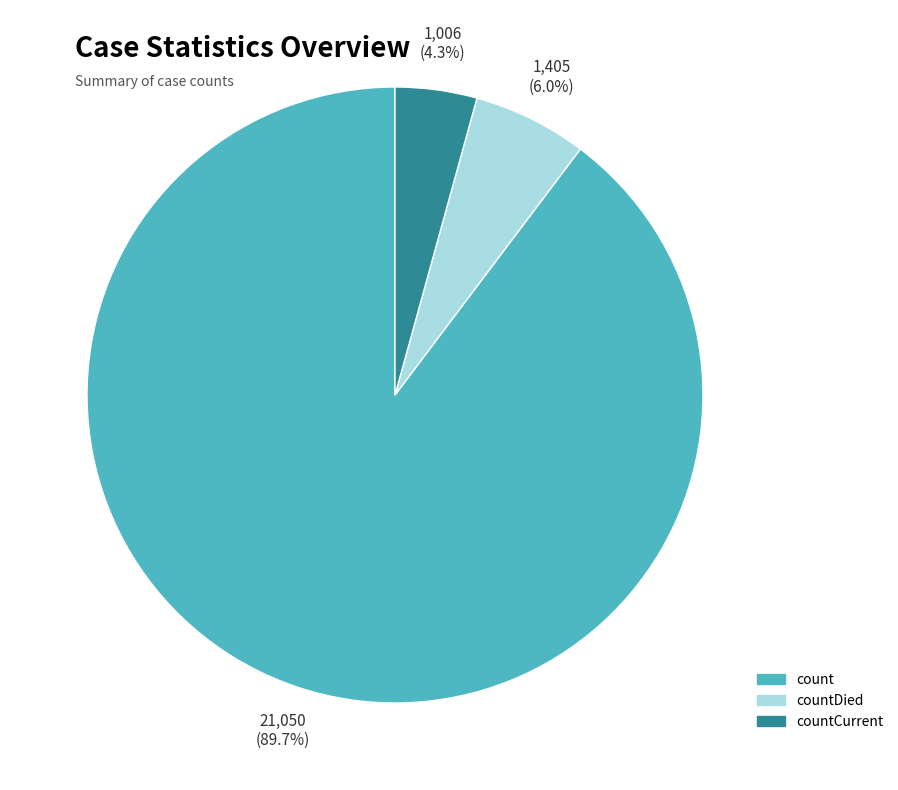

To the nearest percent, what is the difference between the countDied and countCurrent slice percentages?

2%